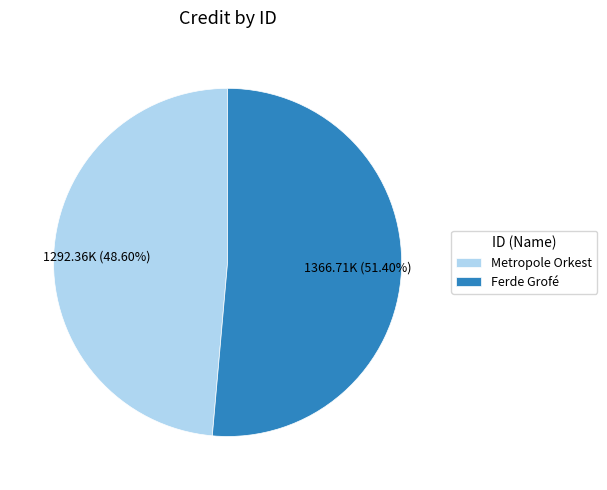

Do Metropole Orkest and Ferde Grofé together represent more than half of the pie?

Yes